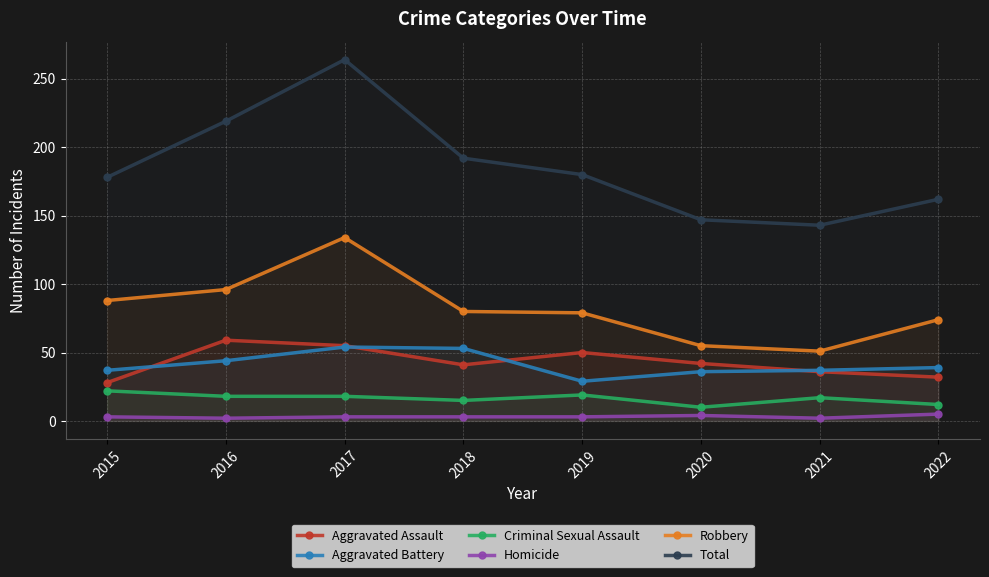

How many lines are shown in the chart?

6